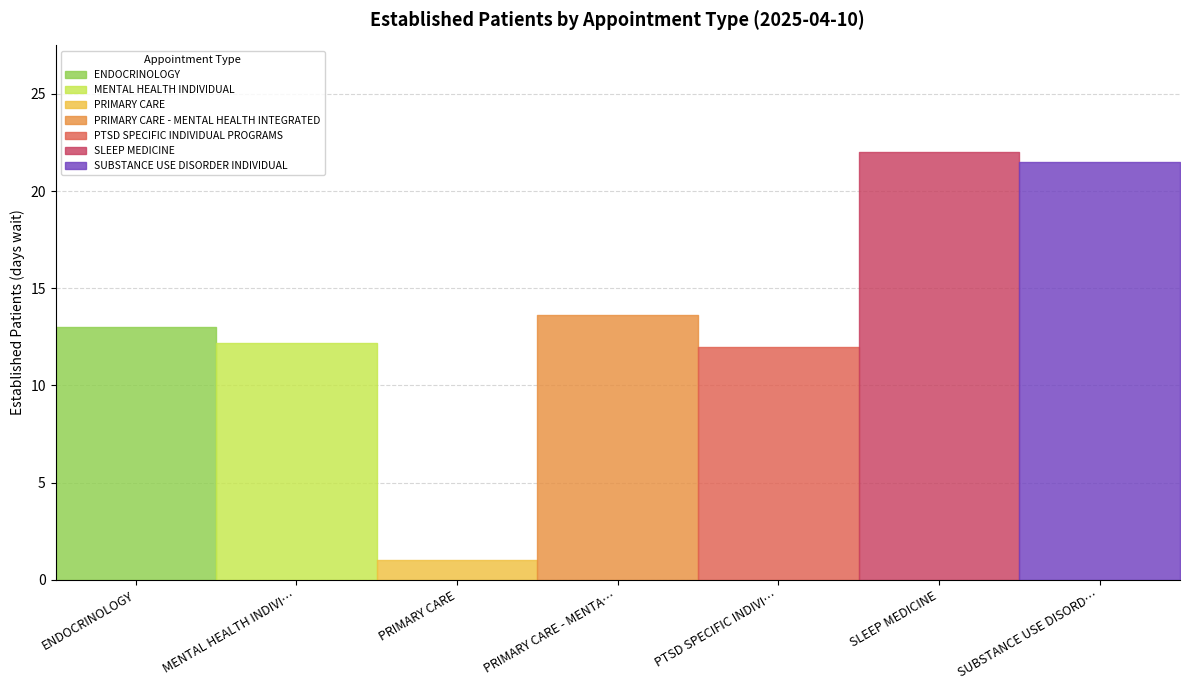

What is the value of the 5th point from the left?

12.0